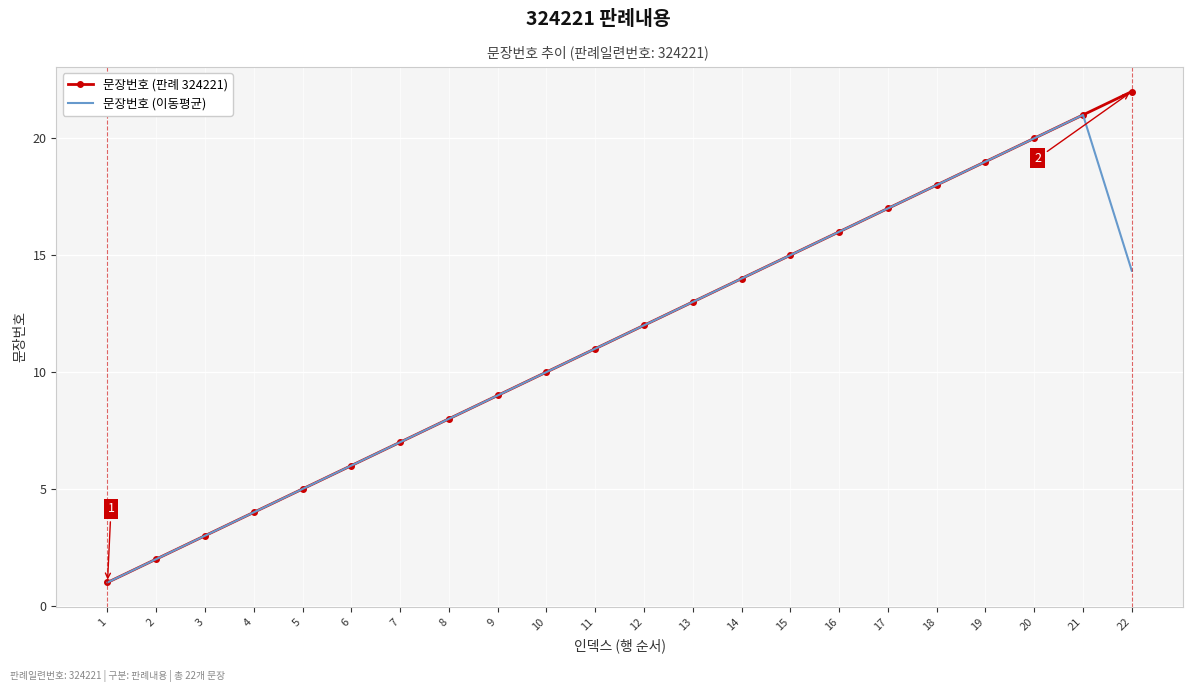

Which series has the largest total across all categories?

문장번호 (판례 324221)